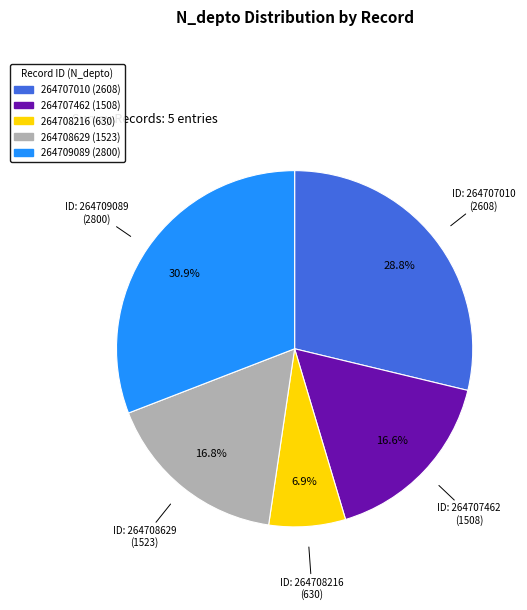

Is it true that 264707462 is 17% of the pie?

True